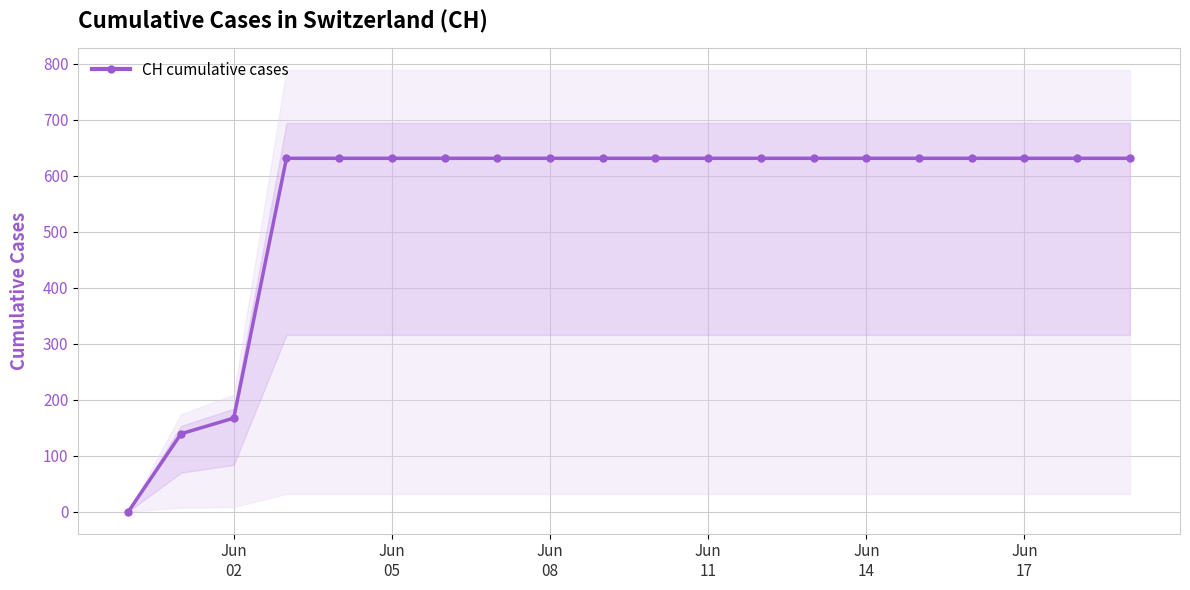

Which label corresponds to the largest value in the chart?

Jun
11